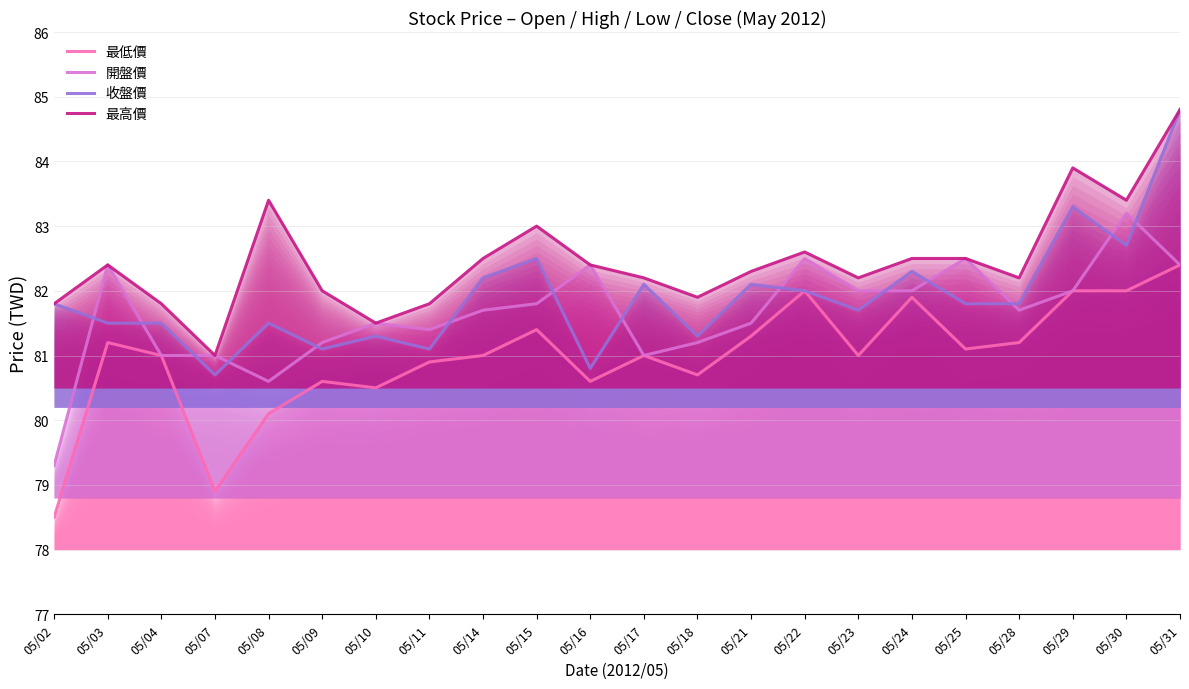

Which series has the largest range (max minus min)?

收盤價